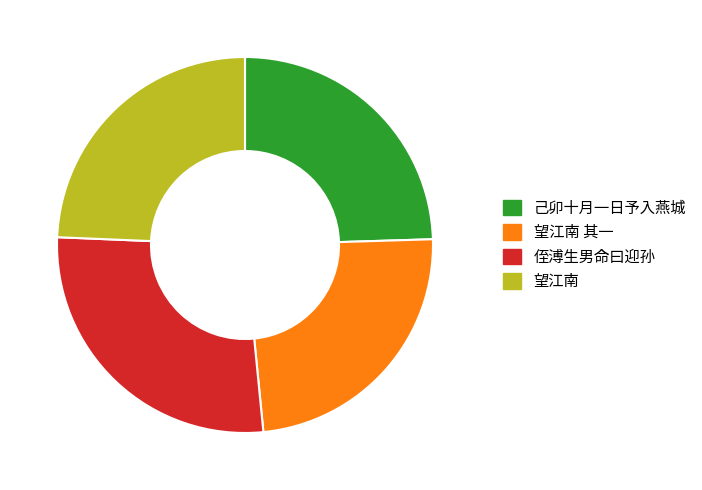

Approximately how many times larger is the value at 己卯十月一日予入燕城 compared to 望江南 其一?

1.0